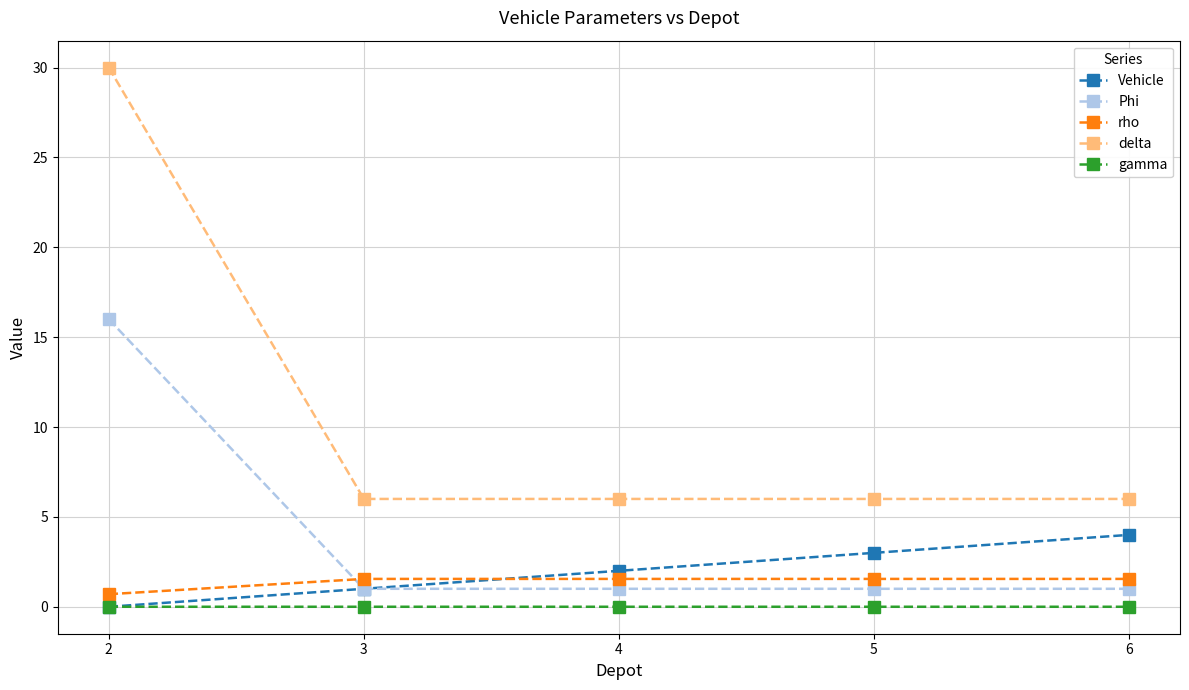

True or false: delta and Phi intersect in this chart.

False